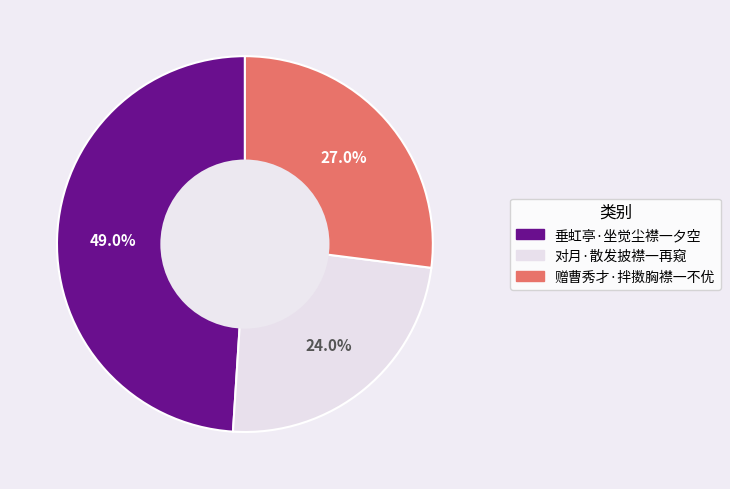

Combined, what portion of the pie is 对月·散发披襟一再窥 and 赠曹秀才·拌擞胸襟一不优?

51.0%